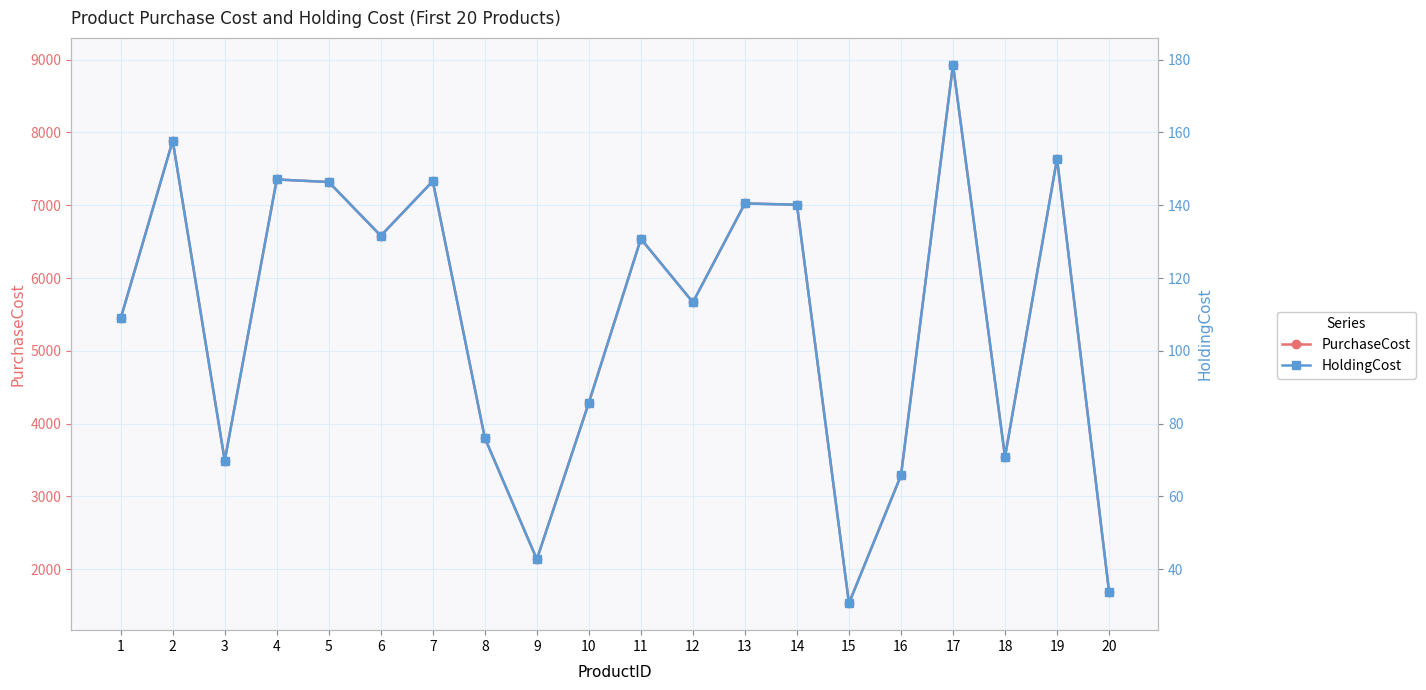

Where is PurchaseCost nearest to the value 5231?

1